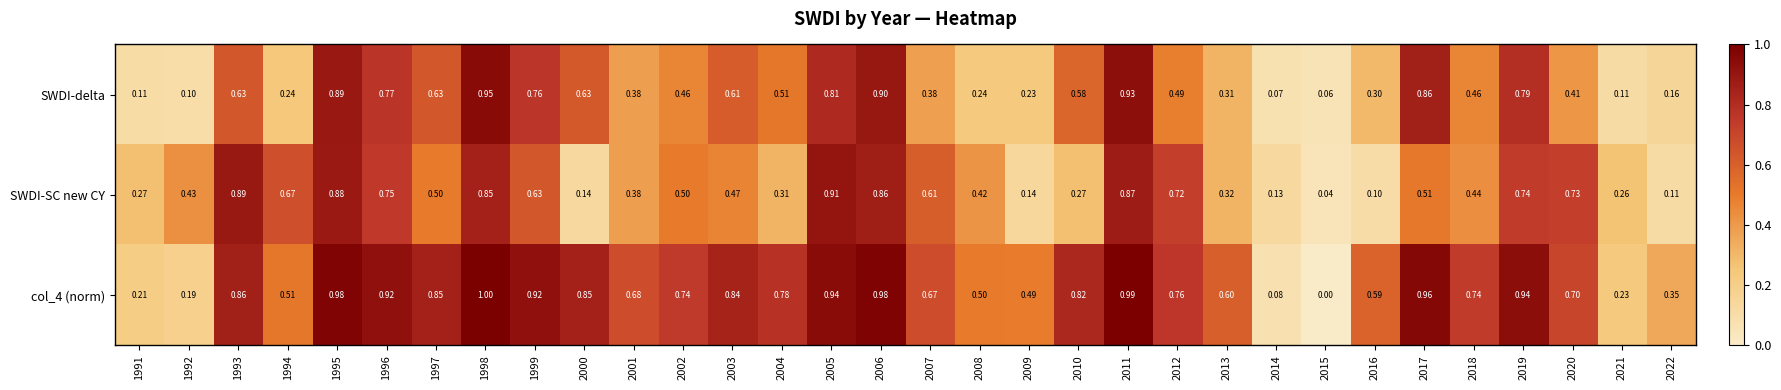

Which series changed the most between 2002 and 2014?

col_4 (norm)